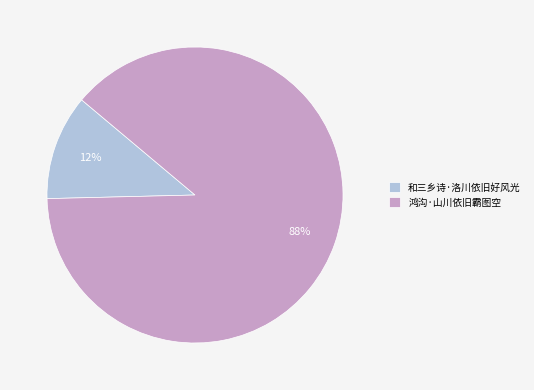

What is the majority slice?

鸿沟·山川依旧霸图空